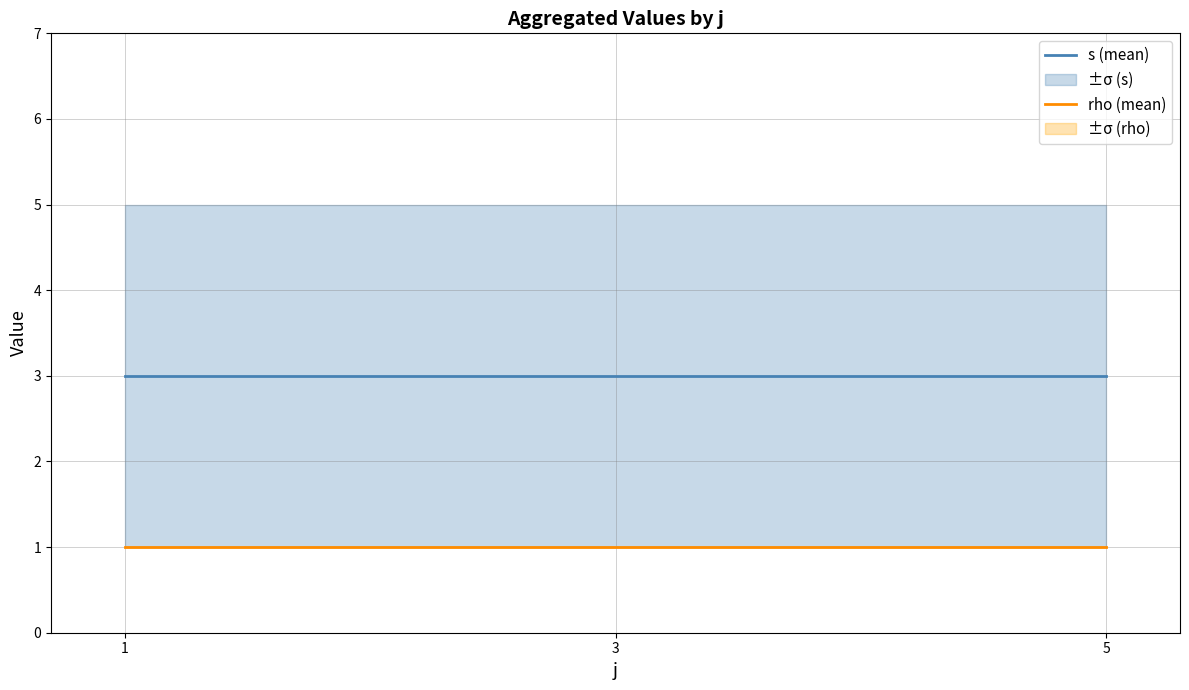

At which label is rho (mean) closest to 1?

1